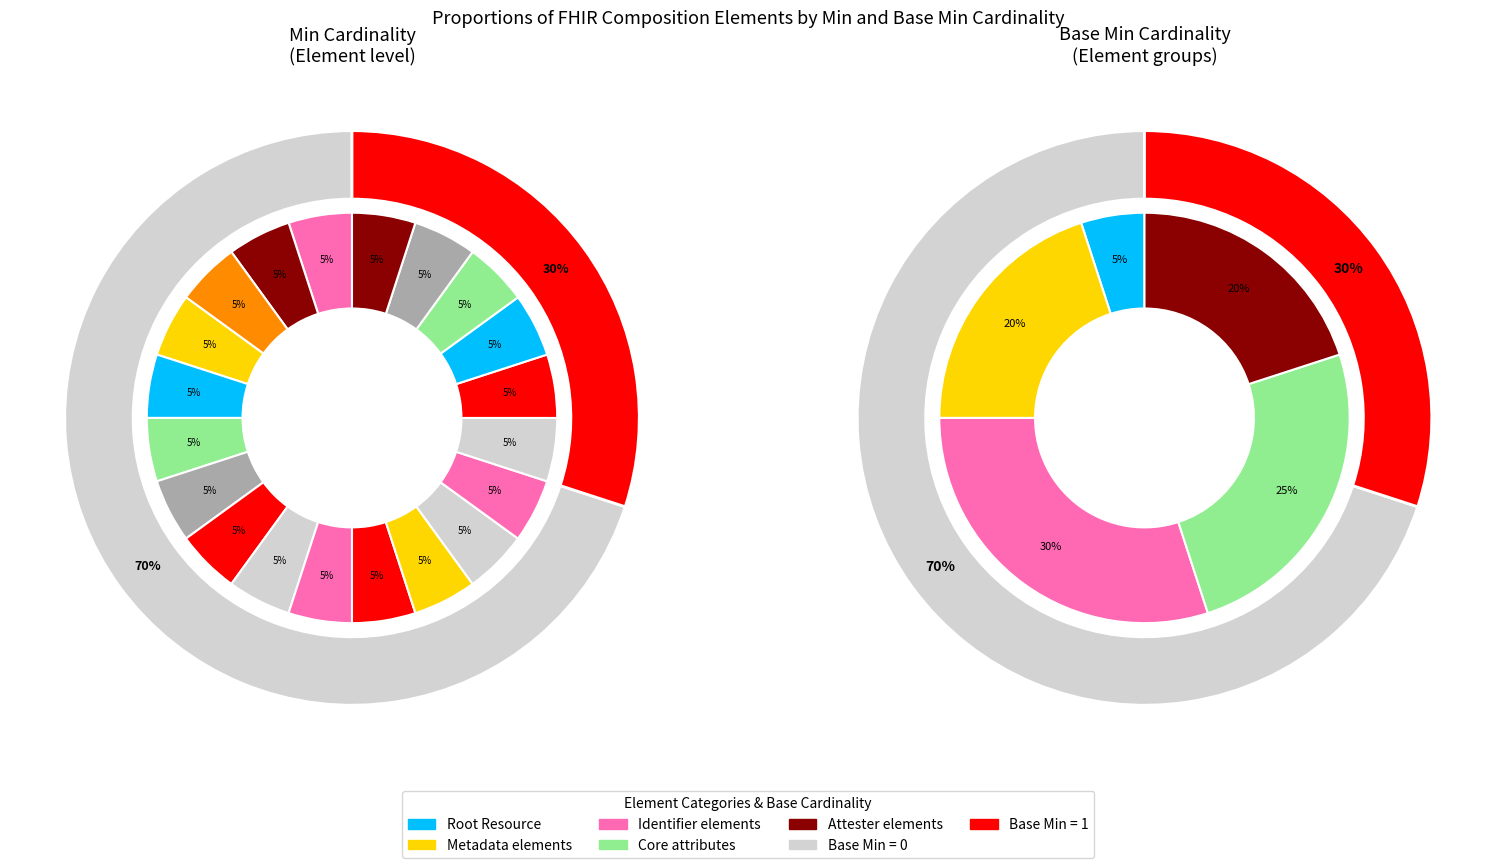

Which category has the smallest portion of the pie?

Composition (root)